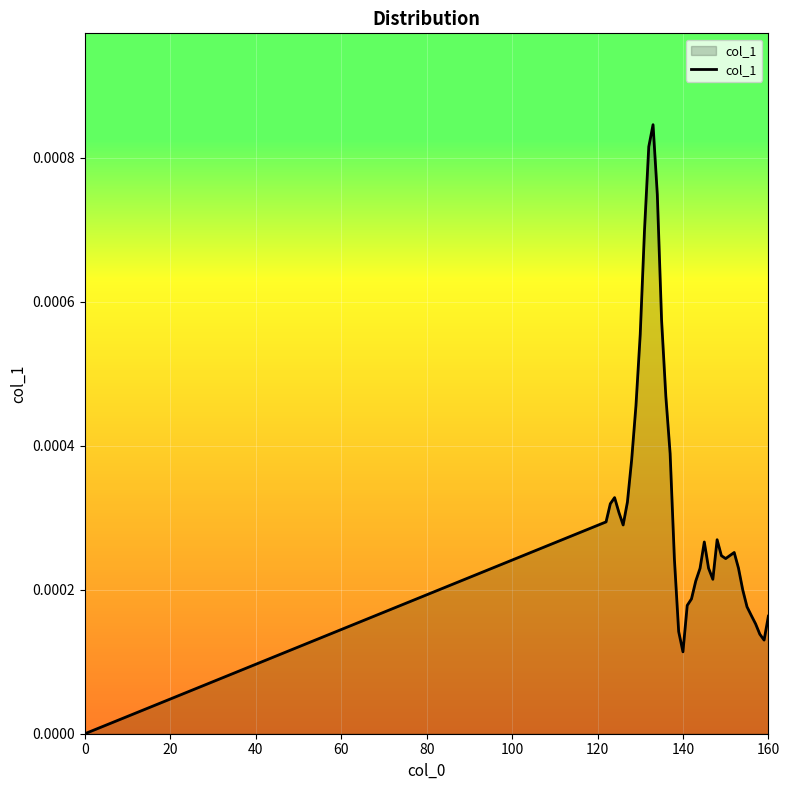

Does the chart display data point markers on the line(s)?

No